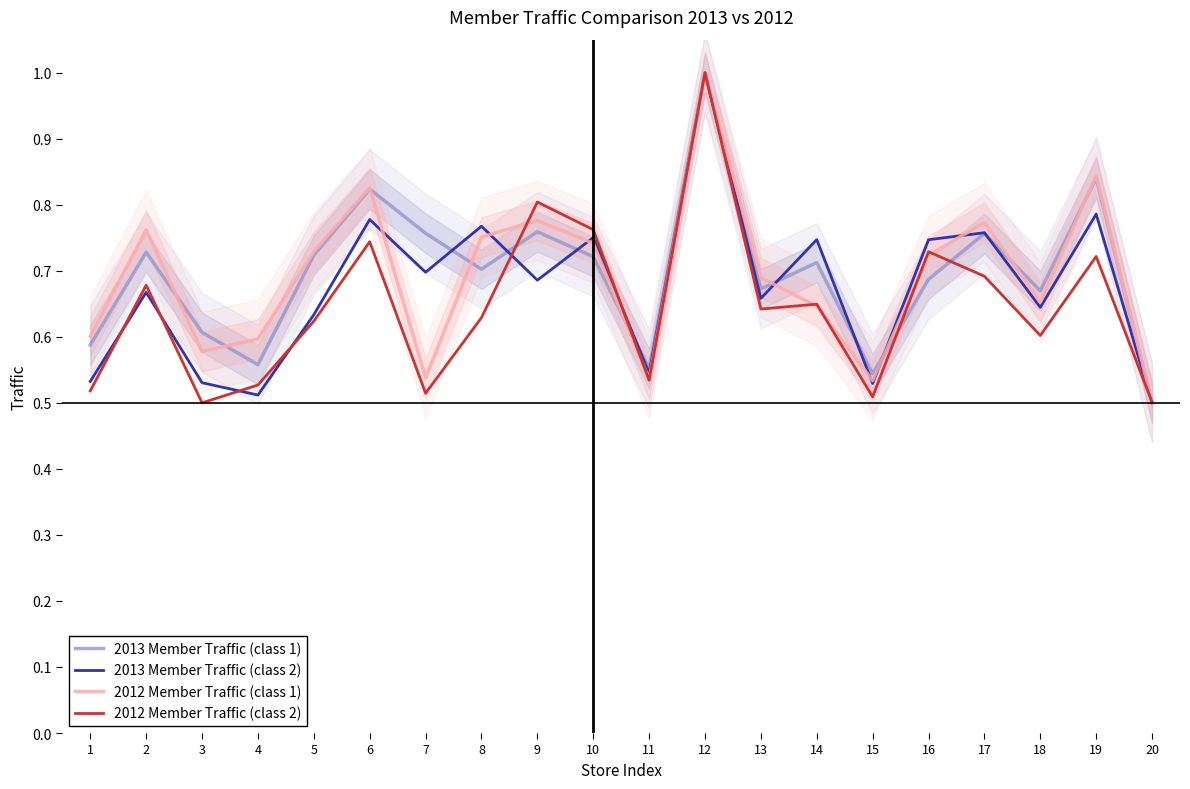

Where is the first local minimum for 2013 Member Traffic (class 2)?

4